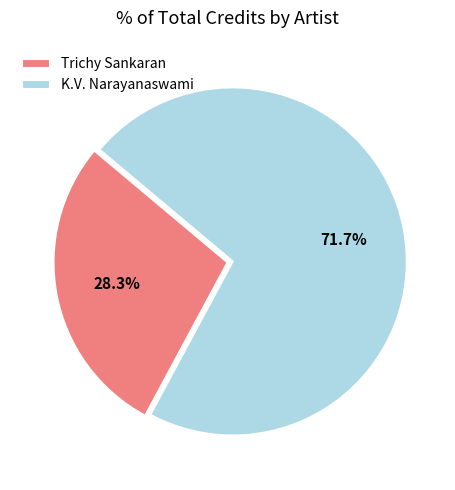

Rank the categories by value from highest to lowest.

K.V. Narayanaswami, Trichy Sankaran